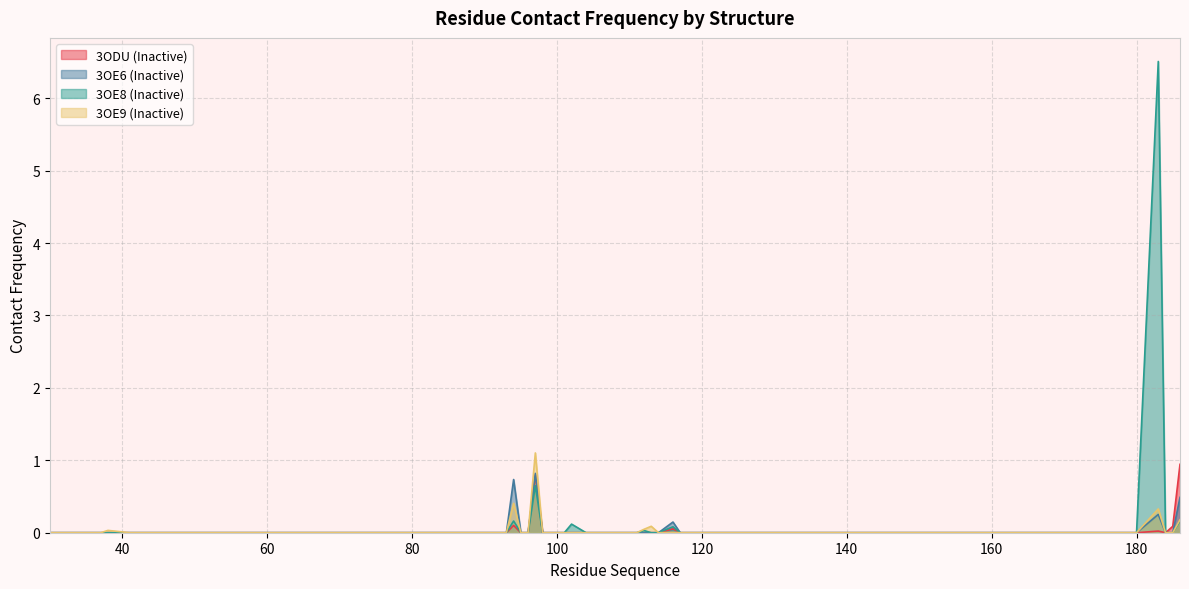

True or false: 3OE8 (Inactive) and 3ODU (Inactive) cross at least once.

False